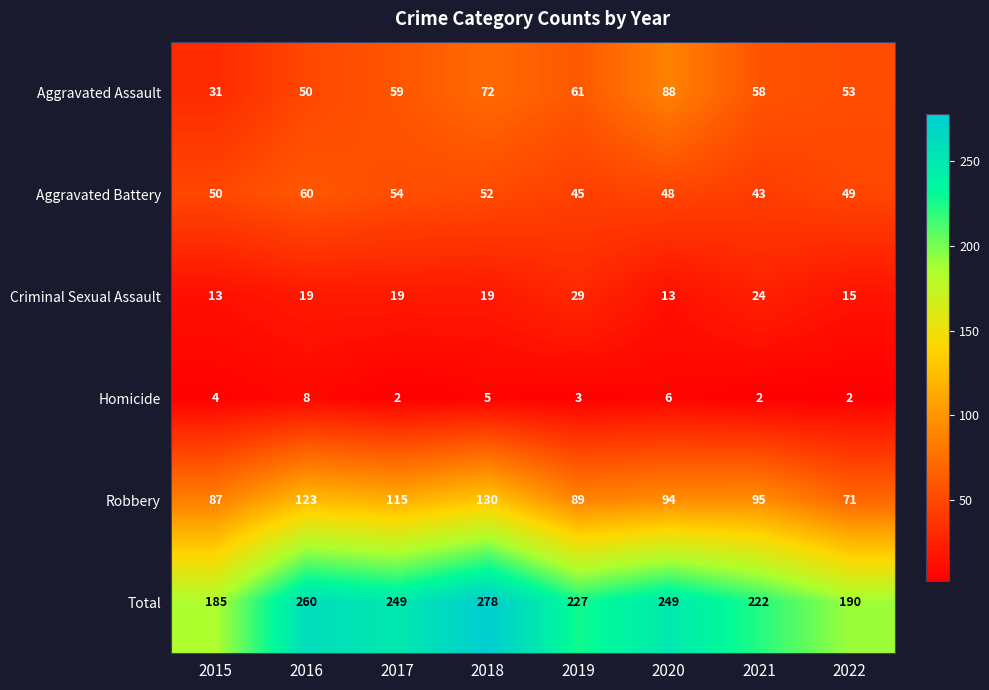

What is the smallest value displayed?

2